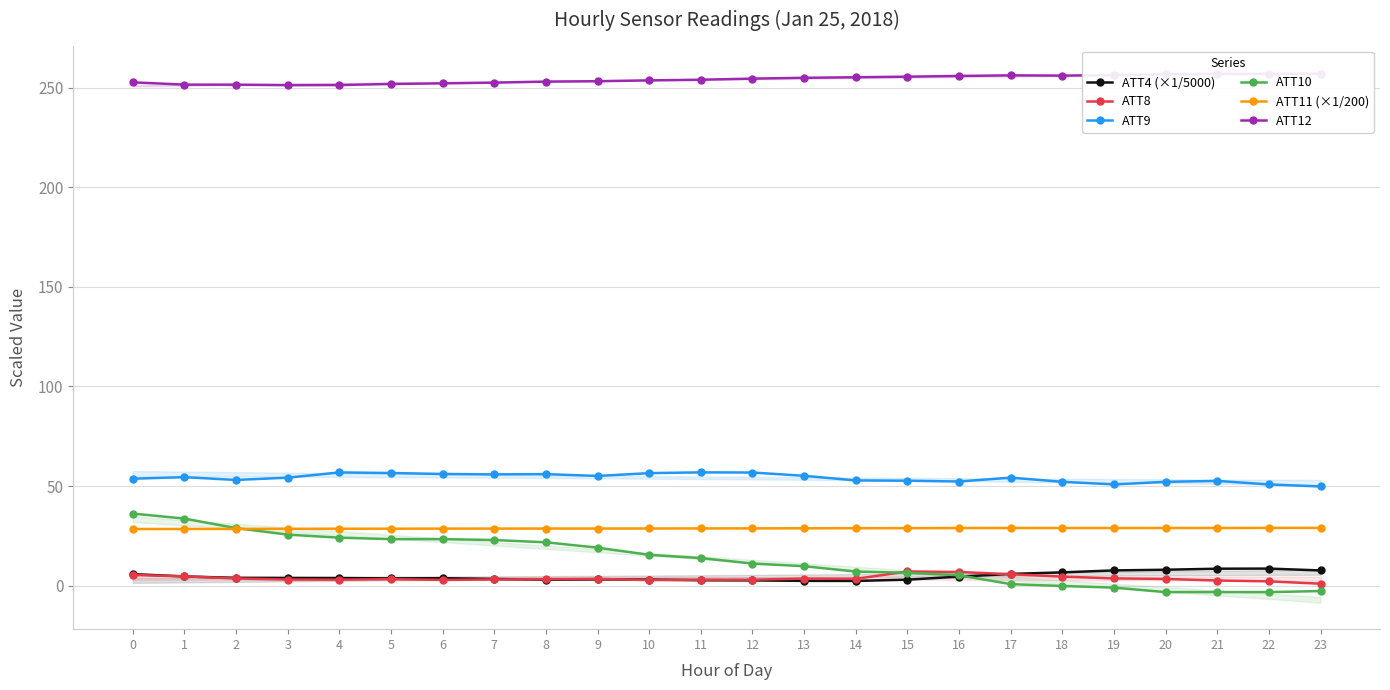

How many data points in ATT4 (×1/5000) are above 3?

18